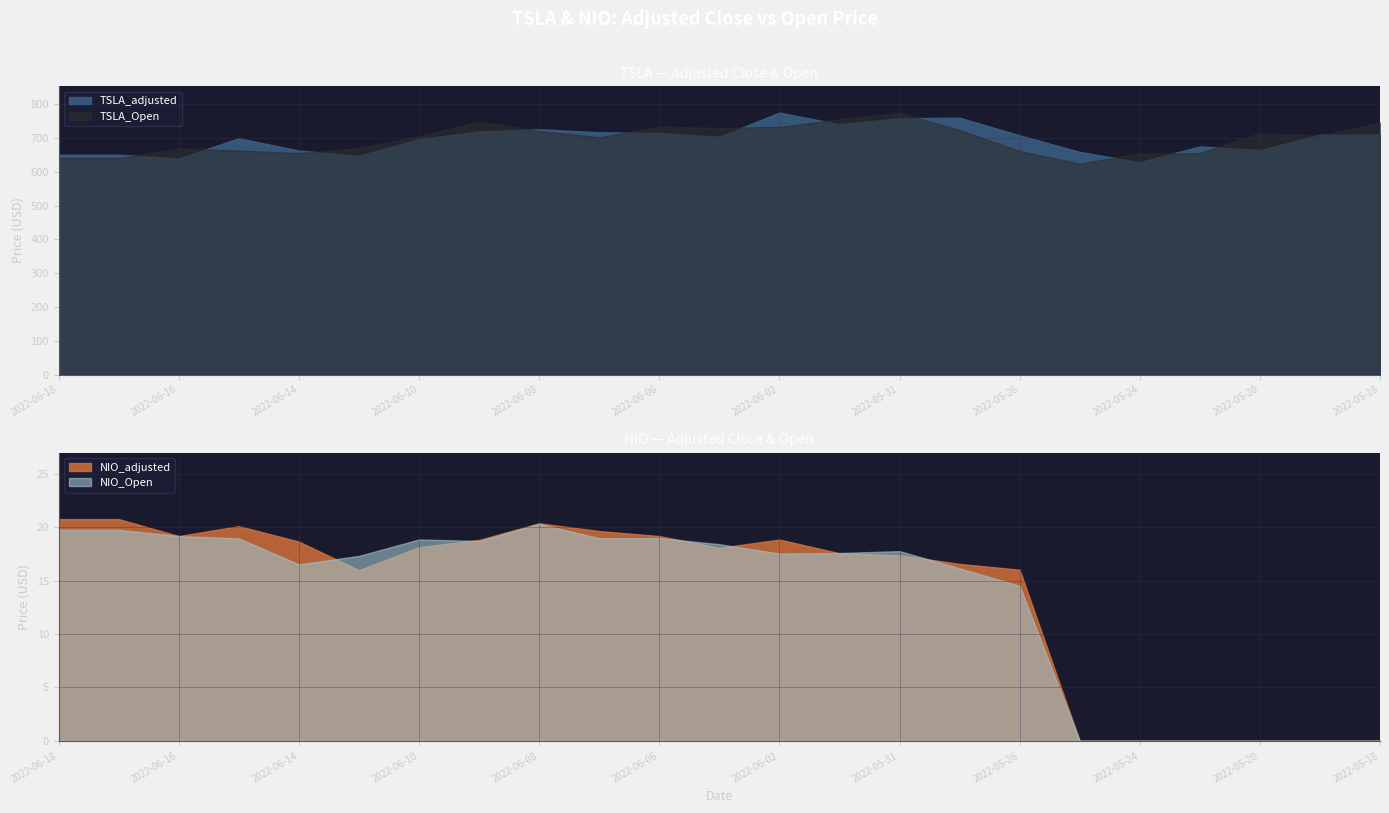

Is it true that NIO_adjusted equals 5.4 at 2022-06-16?

False